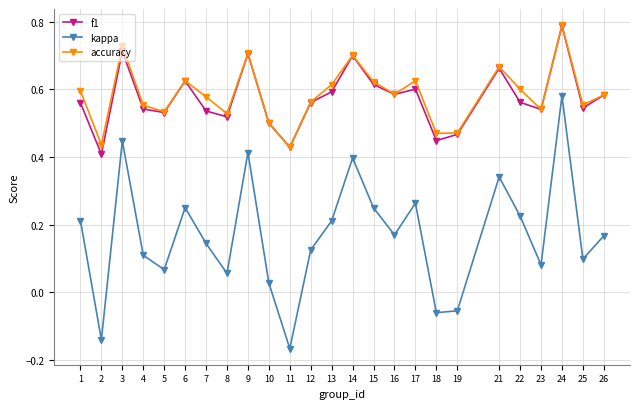

True or false: f1 and kappa intersect in this chart.

False